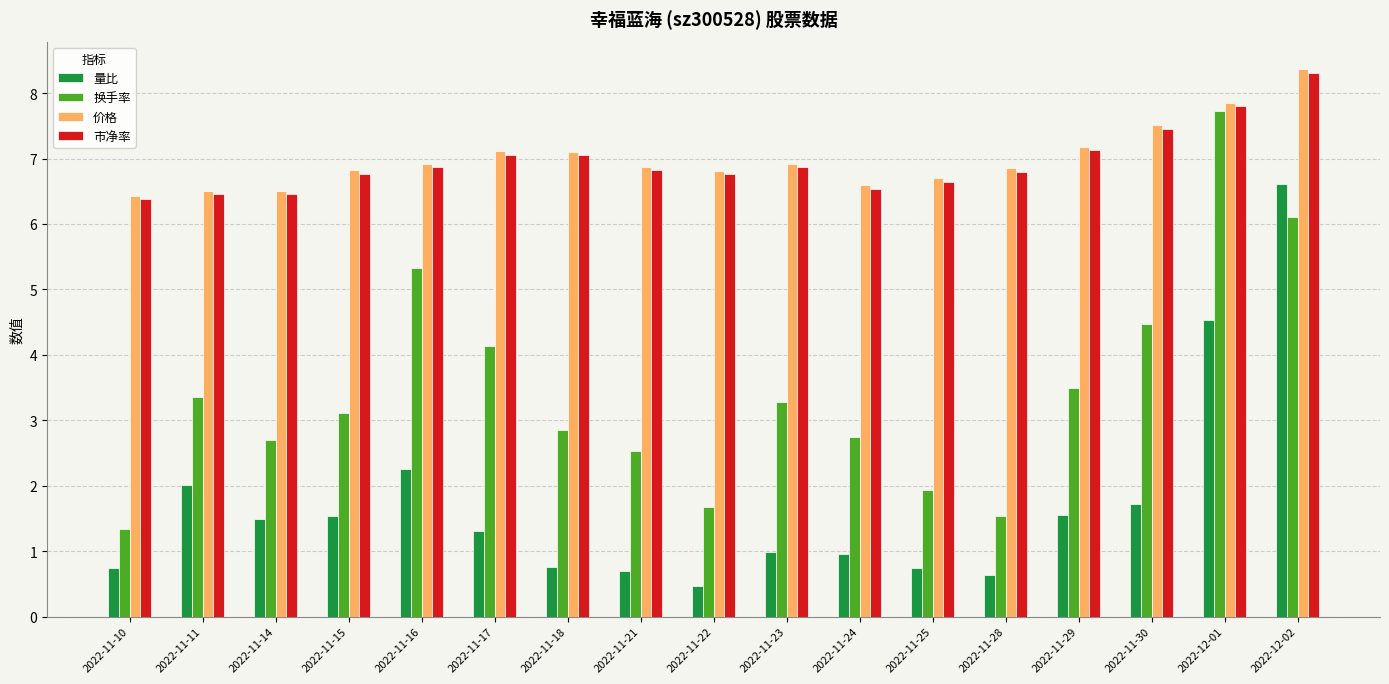

What is the label of the 12th bar from the left?

2022-11-25